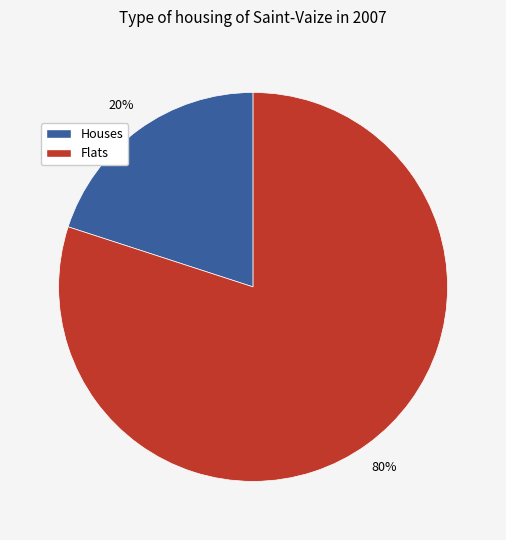

Does any single category account for the majority?

Yes